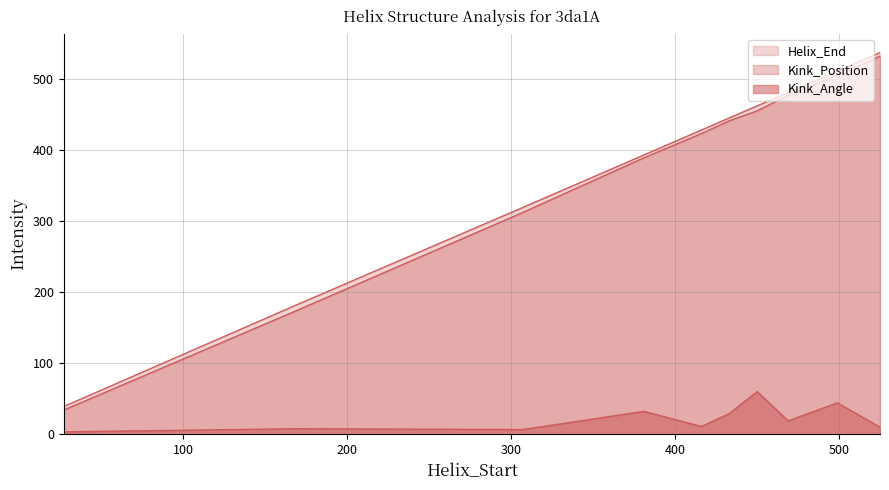

What is the total value across all series at 450?

977.0